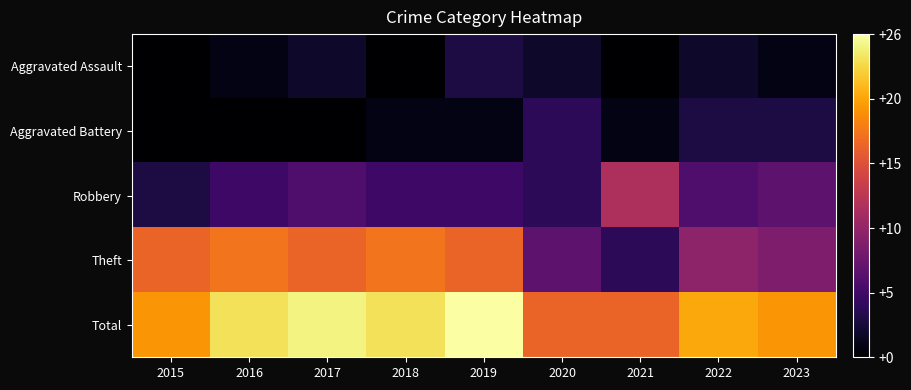

List the series in order of their peak value, lowest first.

Aggravated Assault, Aggravated Battery, Robbery, Theft, Total